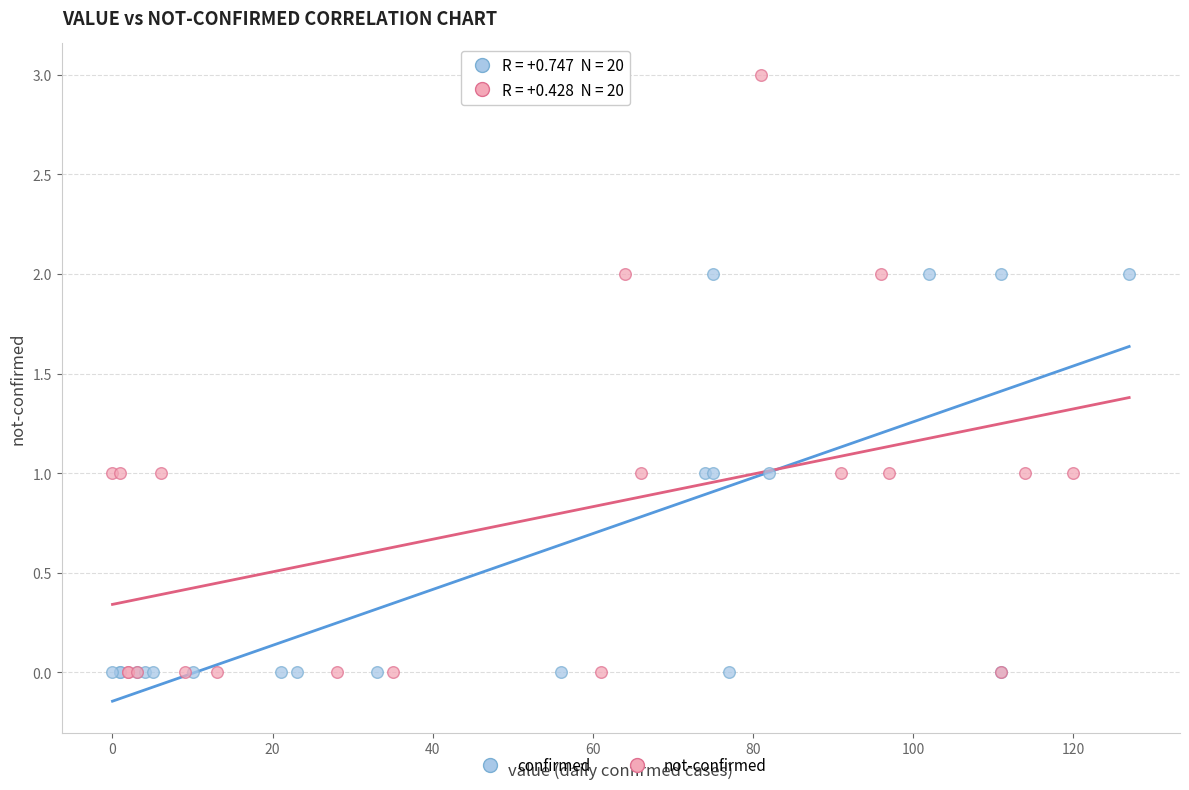

Which series reaches the maximum Y coordinate?

not-confirmed